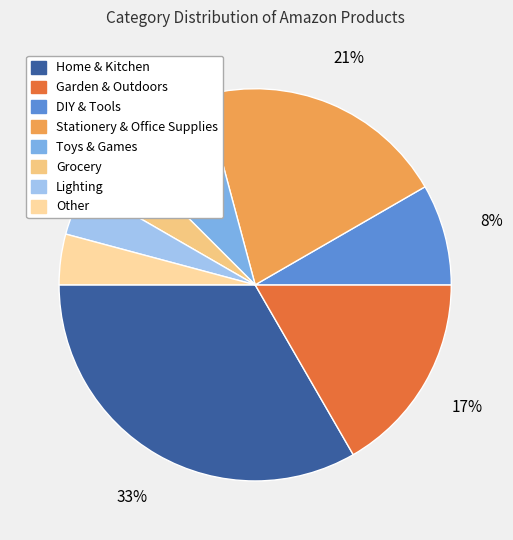

Rank the categories by value from lowest to highest.

Grocery, Lighting, Other, DIY & Tools, Toys & Games, Garden & Outdoors, Stationery & Office Supplies, Home & Kitchen